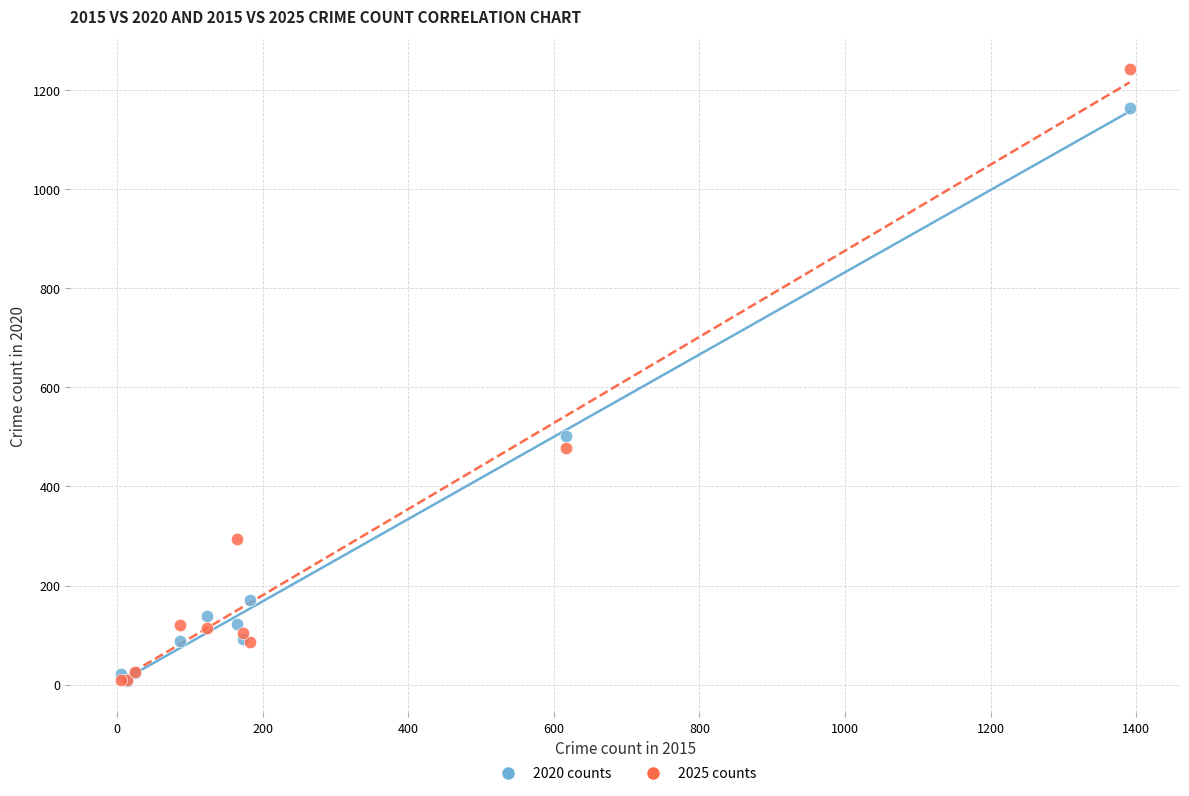

Which series has the widest spread of Y values?

2025 counts